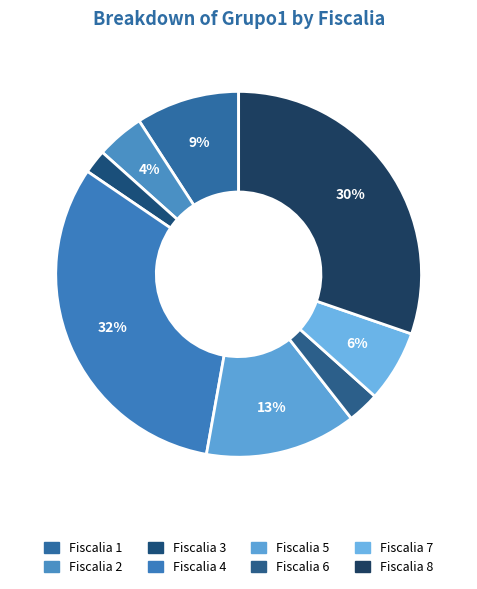

Count the number of slices in the pie.

8